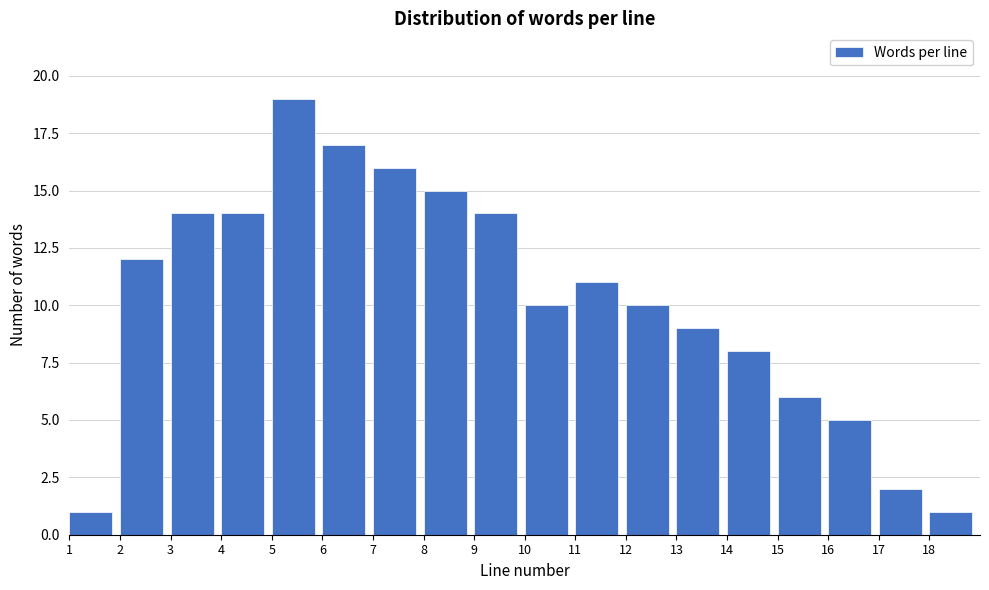

Reading left to right, extract all data points from this chart.

1	12	14	14	19	17	16	15	14	10	11	10	9	8	6	5	2	1